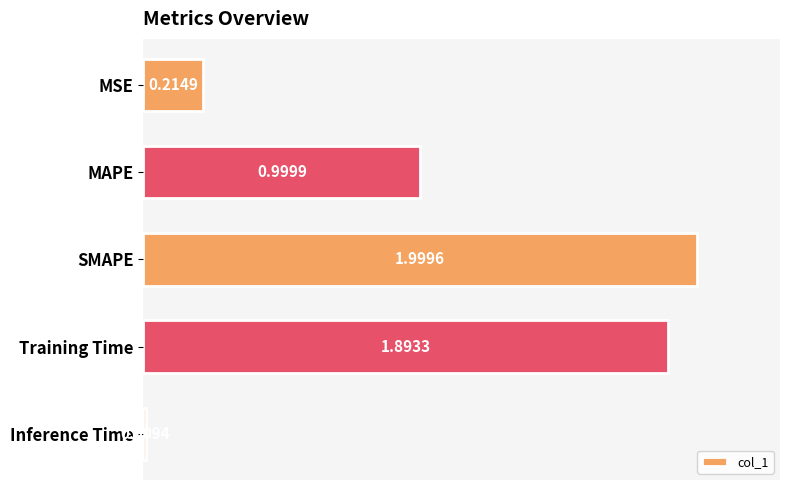

Rank the categories by value from highest to lowest.

SMAPE, Training Time, MAPE, MSE, Inference Time